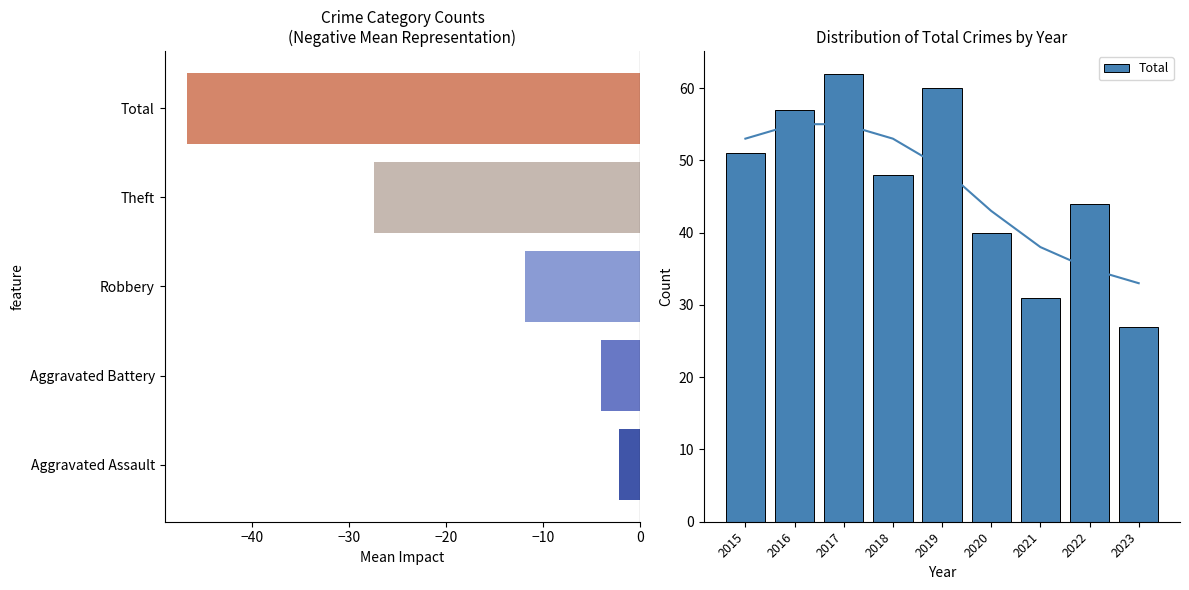

How many data points are less than 48?

4